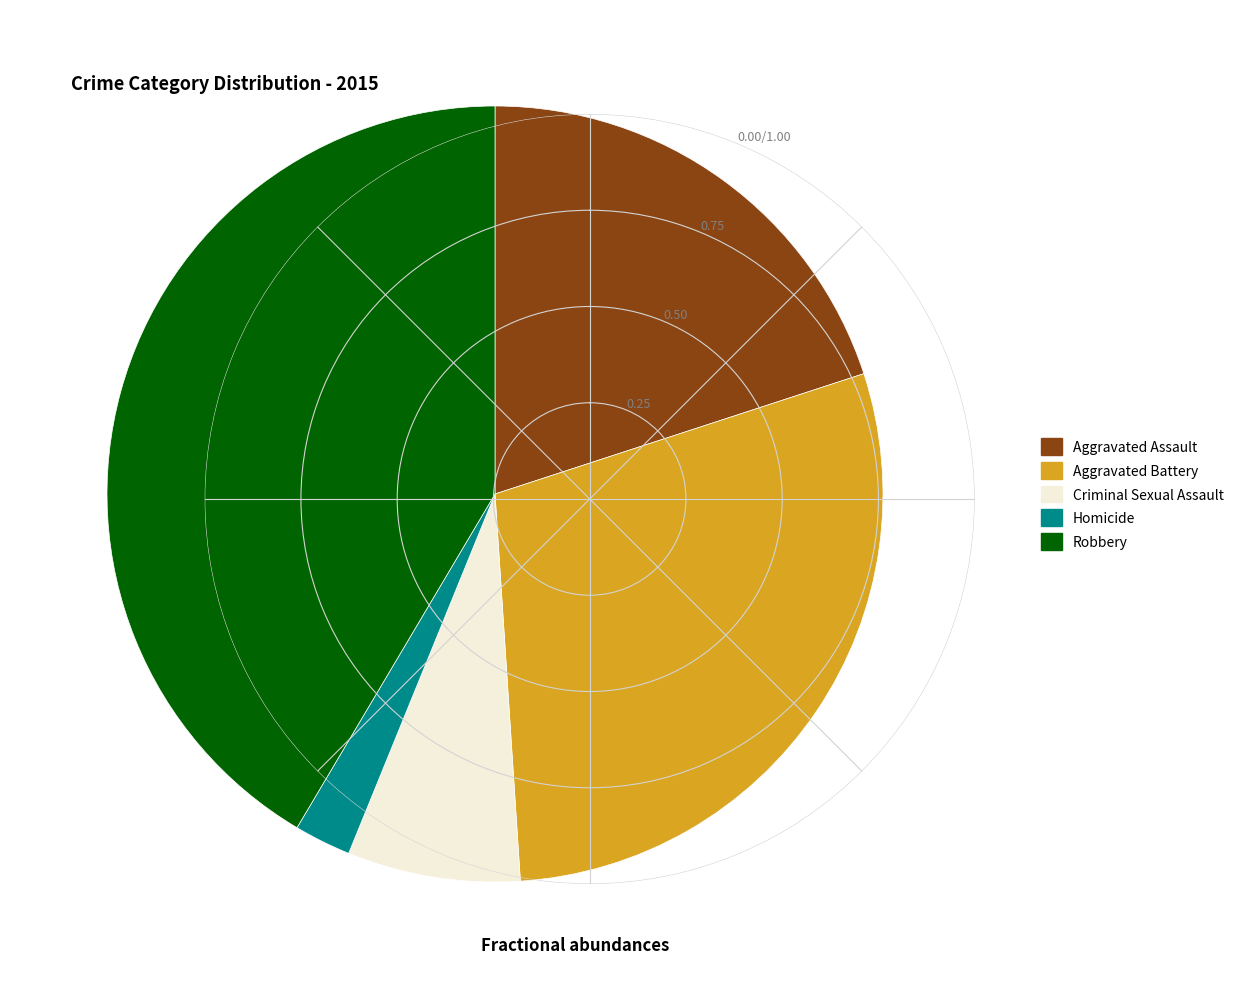

Is there a majority slice in this chart?

No